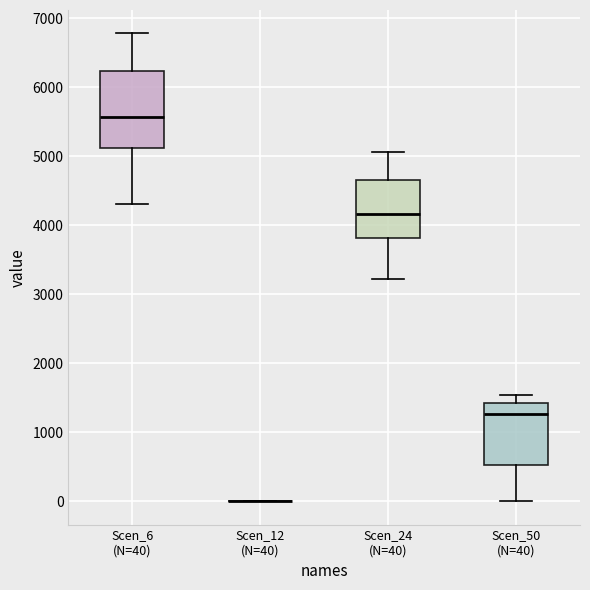

Which box is the tallest, from its lower edge to its upper edge?

Scen_6 (N=40)